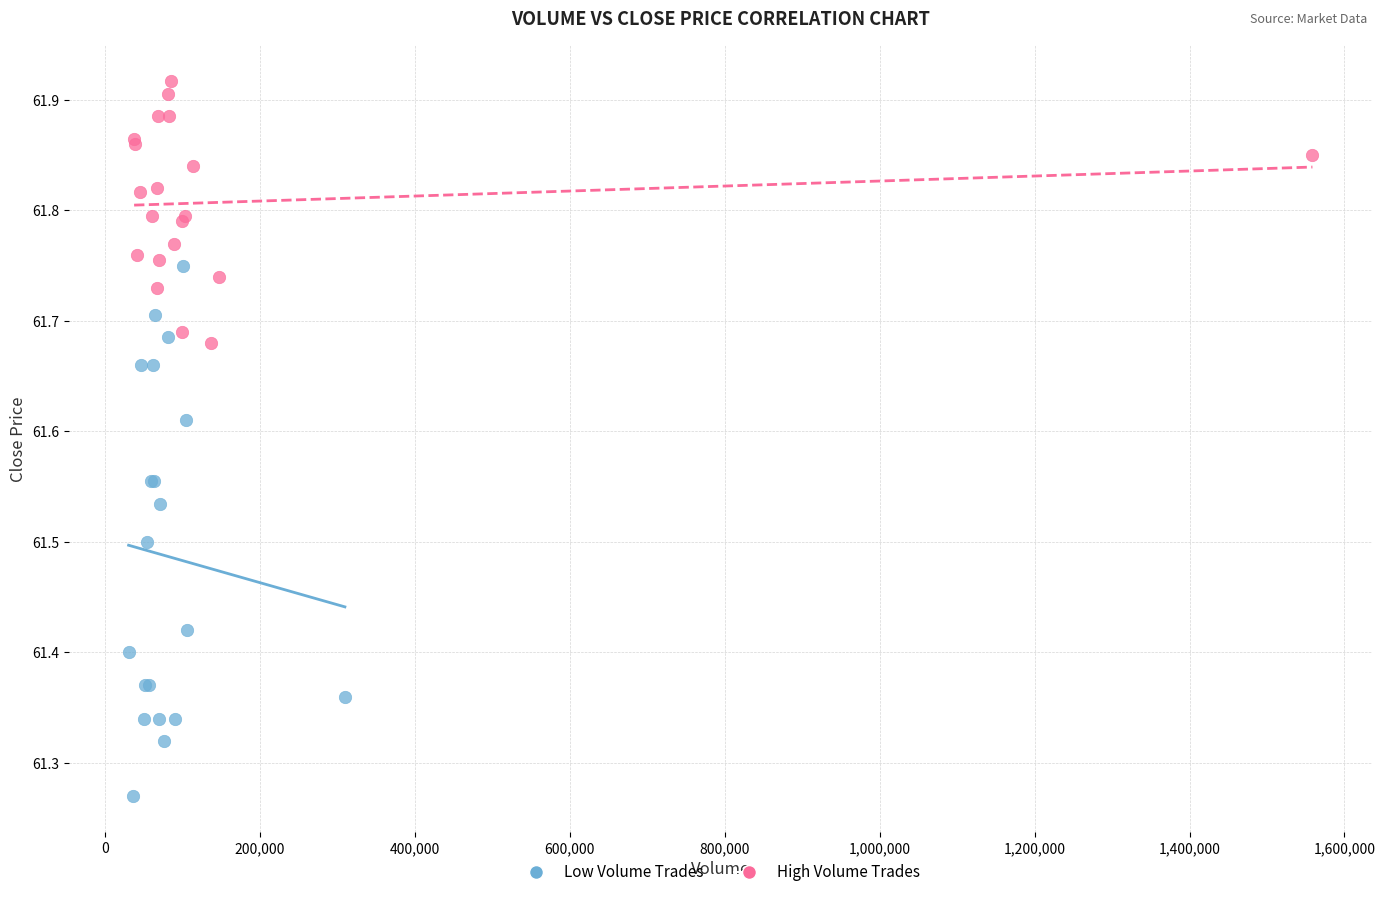

Which series reaches the minimum Y coordinate?

Low Volume Trades